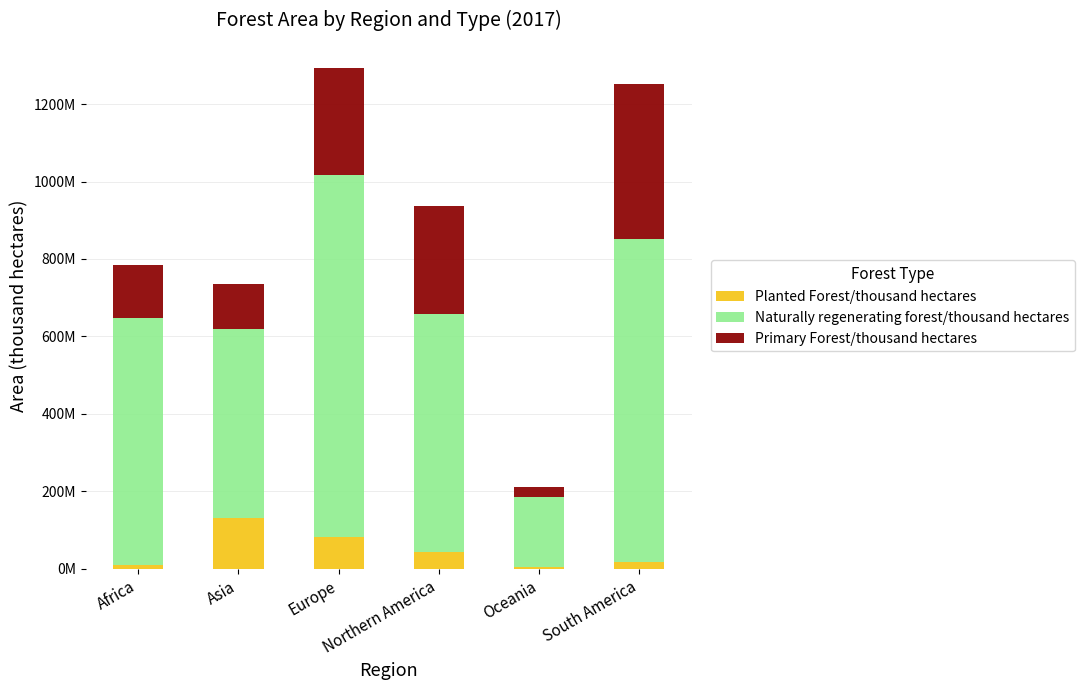

Which series has the widest spread of values?

Naturally regenerating forest/thousand hectares